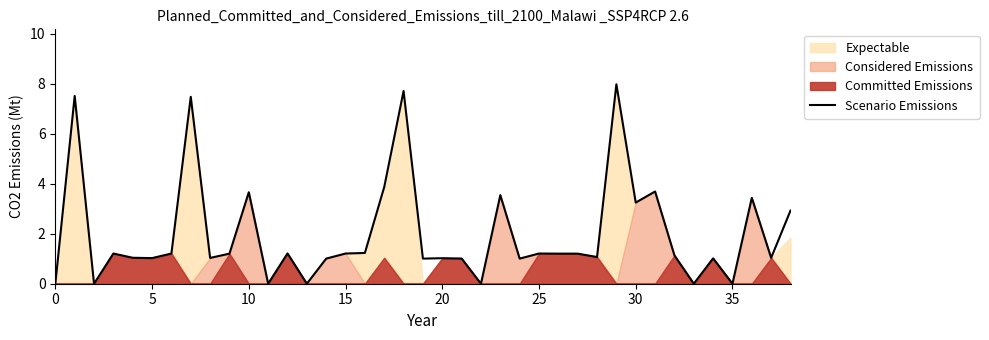

How many values are below 1?

7